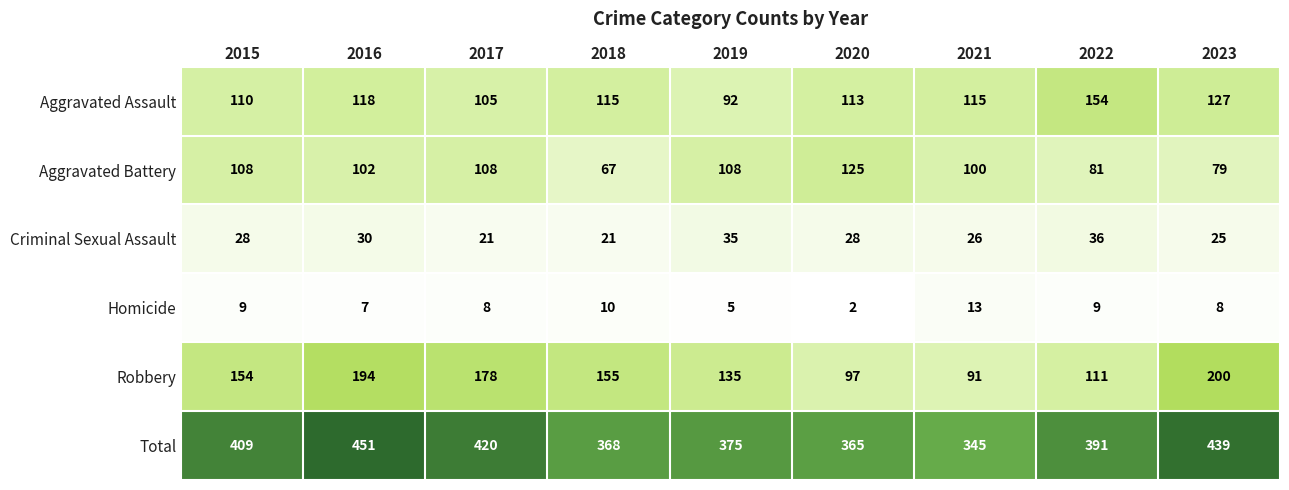

At which label is Homicide closest to 7?

2016